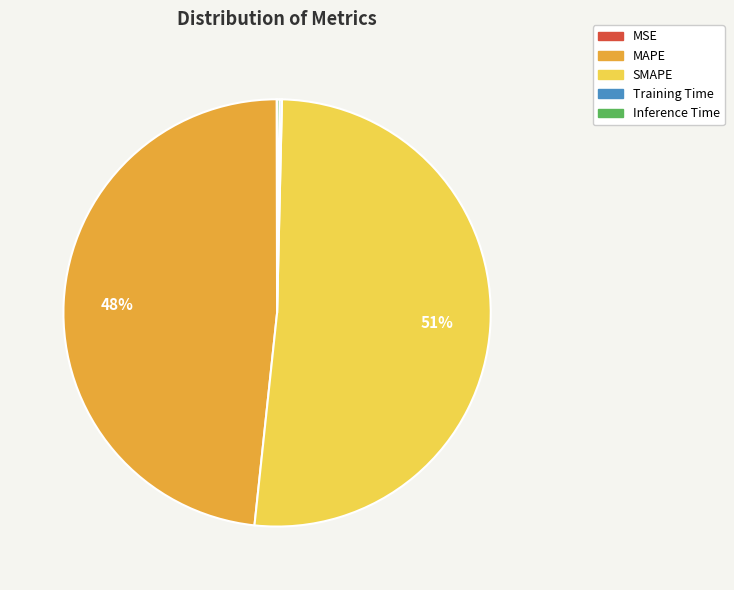

To the nearest percent, what is the average slice percentage?

20%